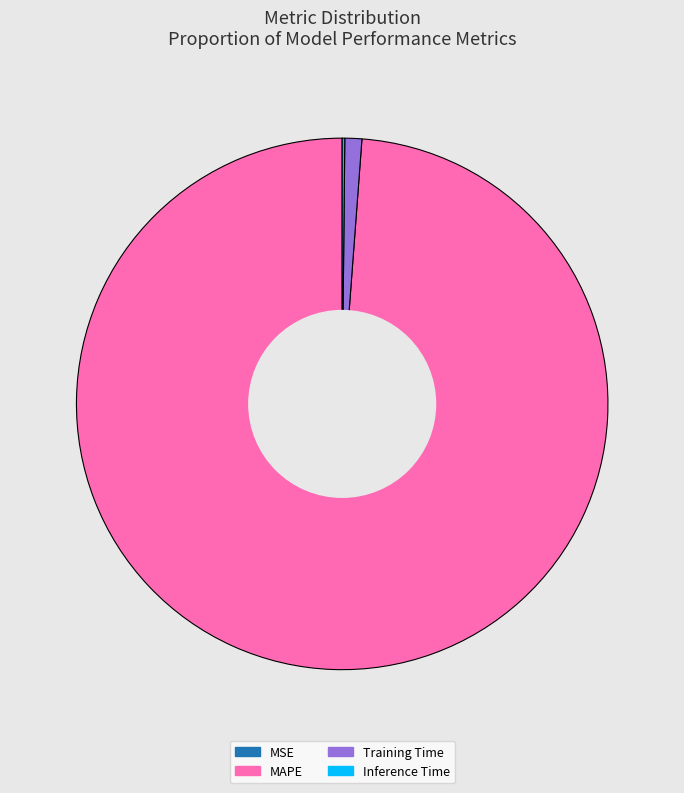

Is there any slice that represents more than half of the pie?

Yes